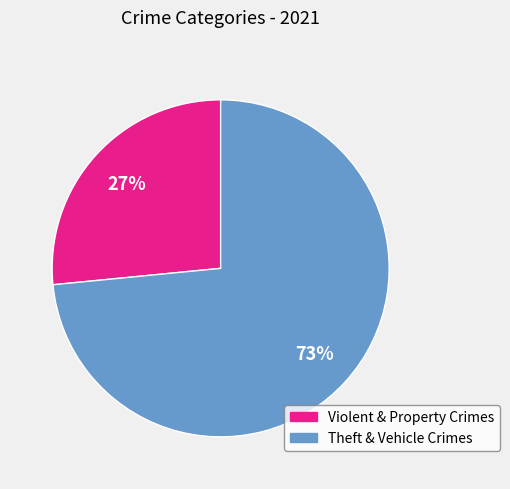

Does any single category account for the majority?

Yes